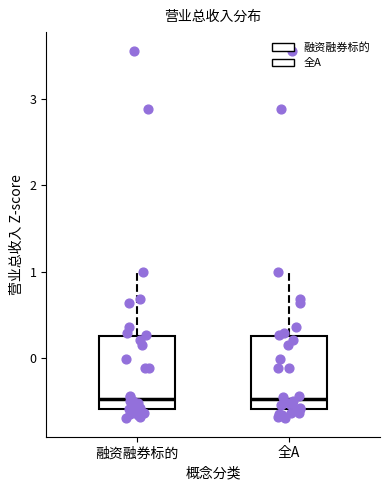

Where does the lower whisker of the box for 融资融券标的 end on the y-axis? The values are not printed on the chart, so give them approximately, as read against the axis.

-0.7